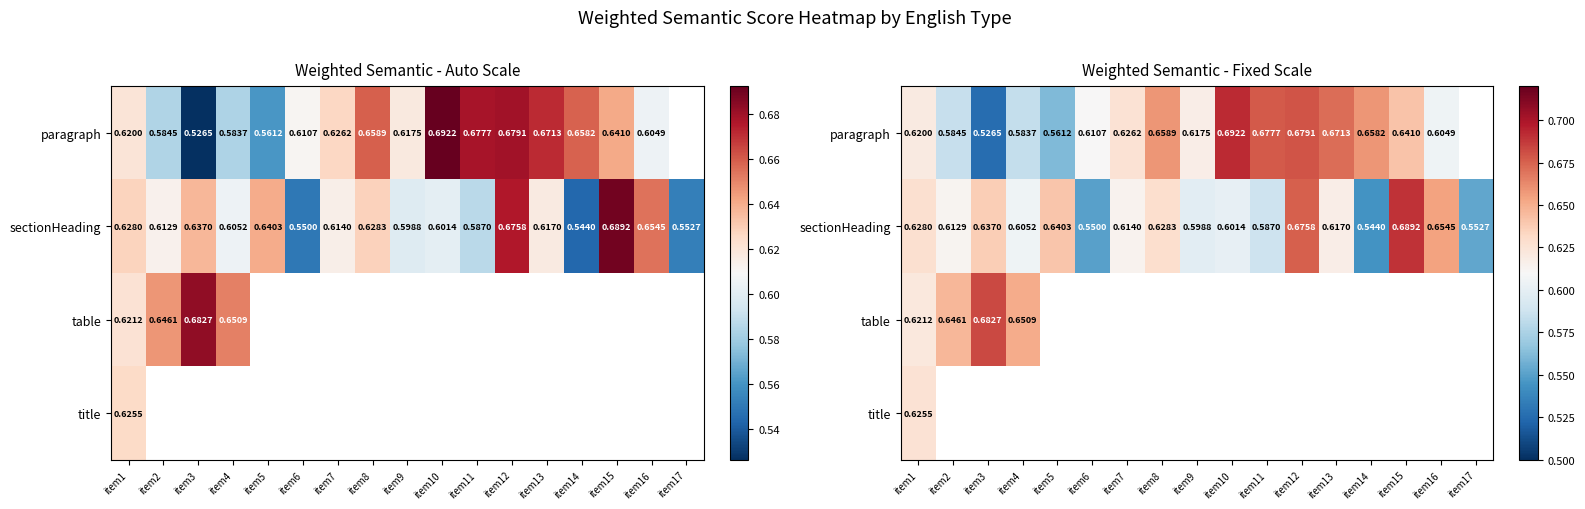

Between item2 and item4, which series saw the biggest shift?

sectionHeading